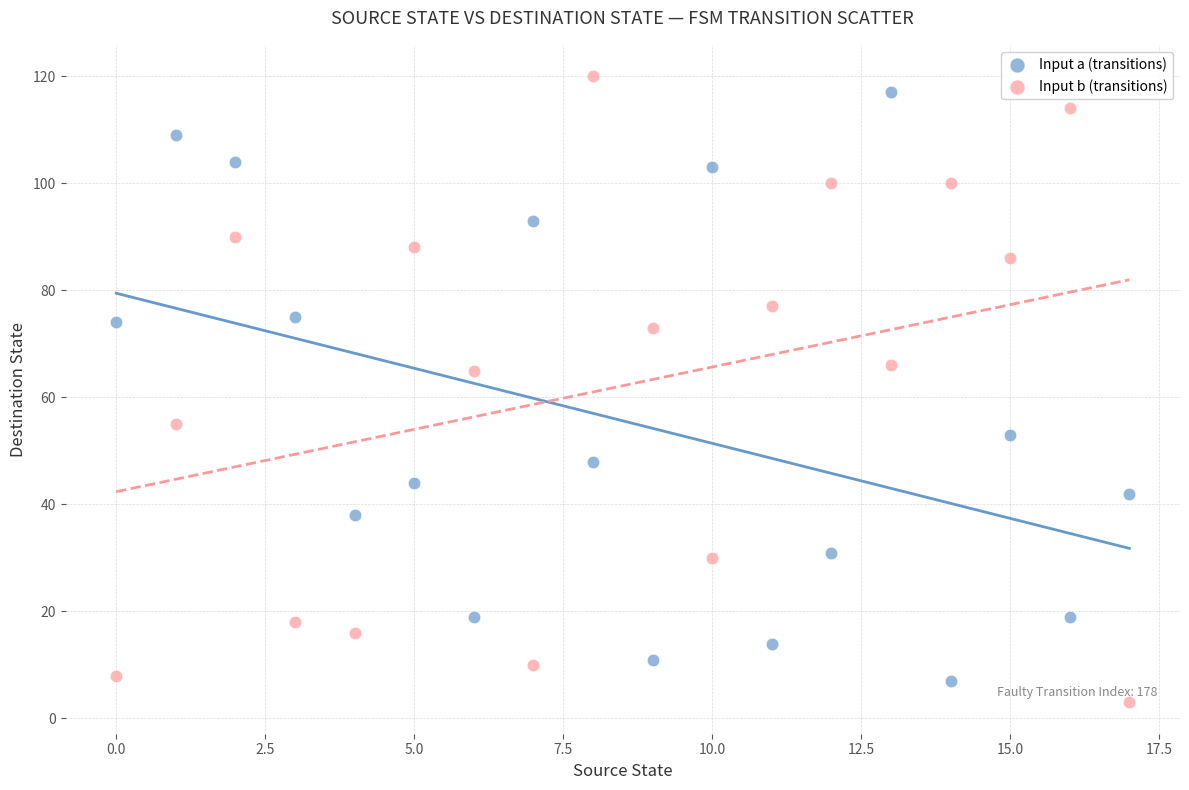

Across all data points, what is the range of Y values (max minus min)?

117